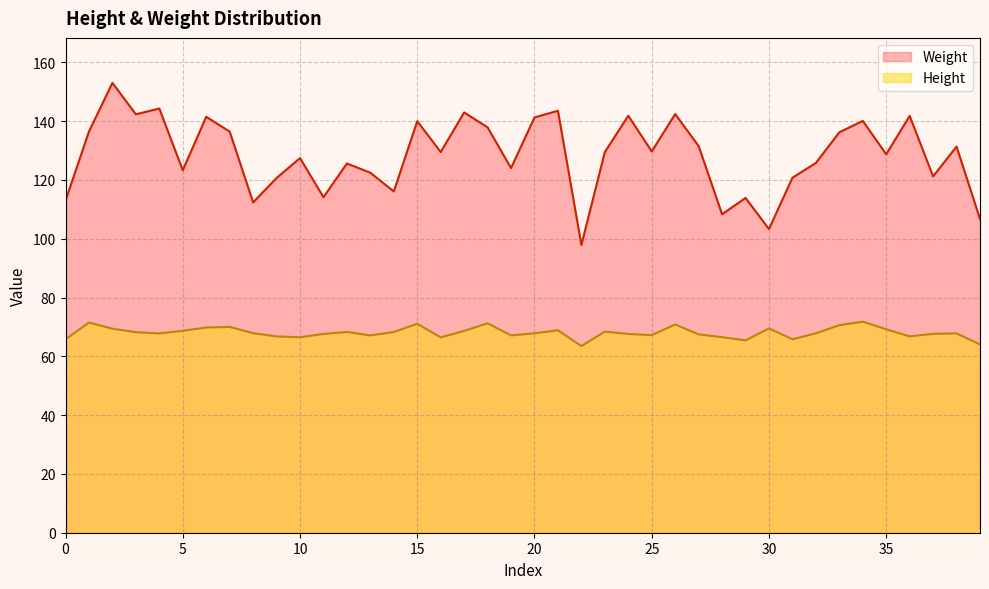

Read the Weight value at 35.

128.8